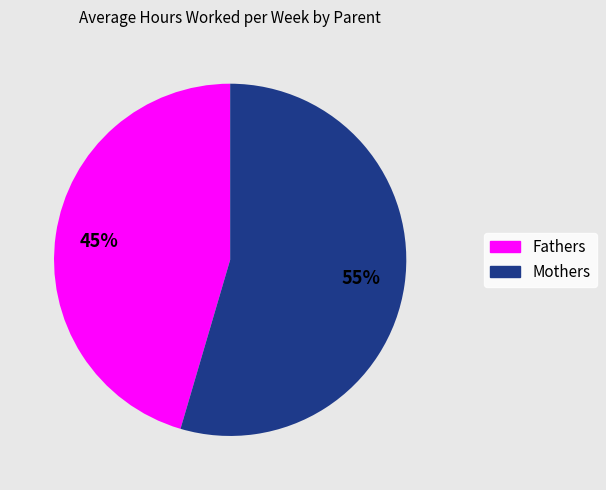

To the nearest percent, what is the average slice percentage?

50%